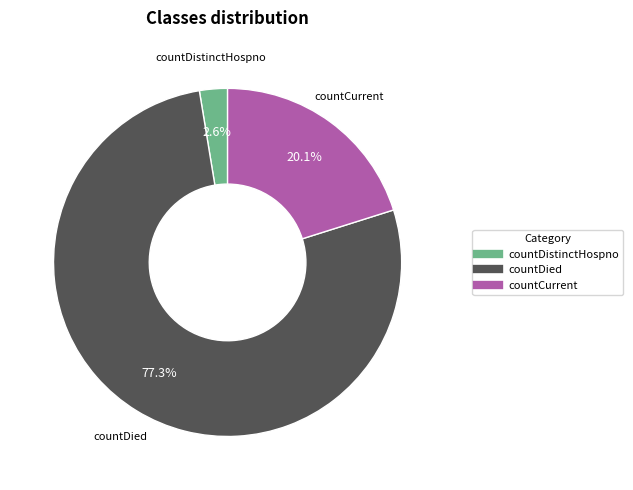

True or false: countDied accounts for 83% of the total.

False